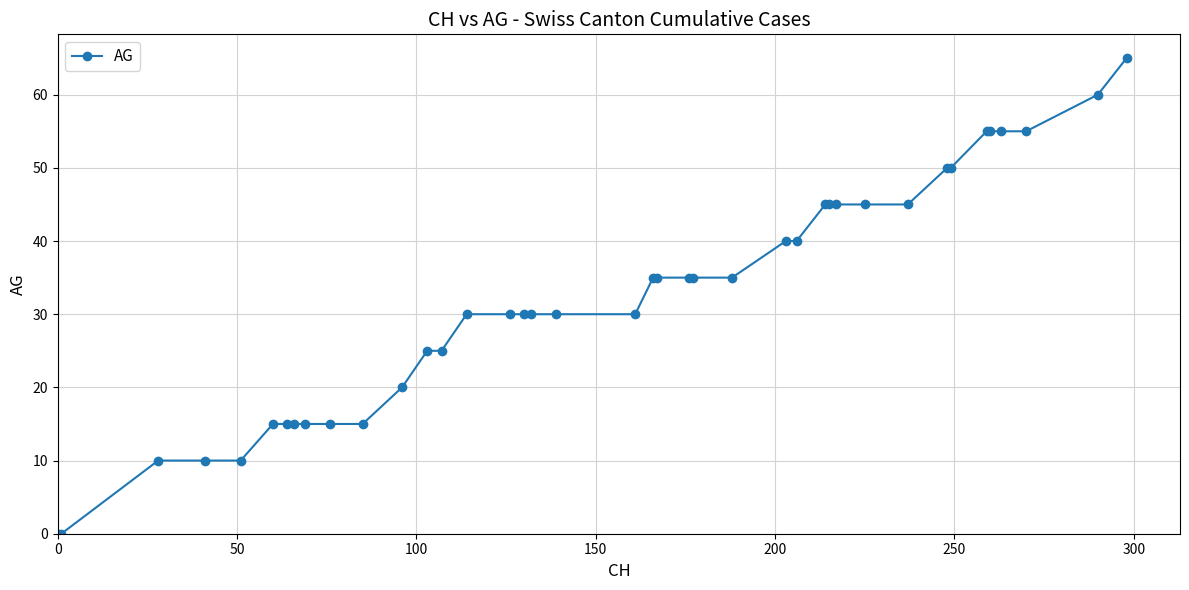

What is the maximum value shown in the chart?

65